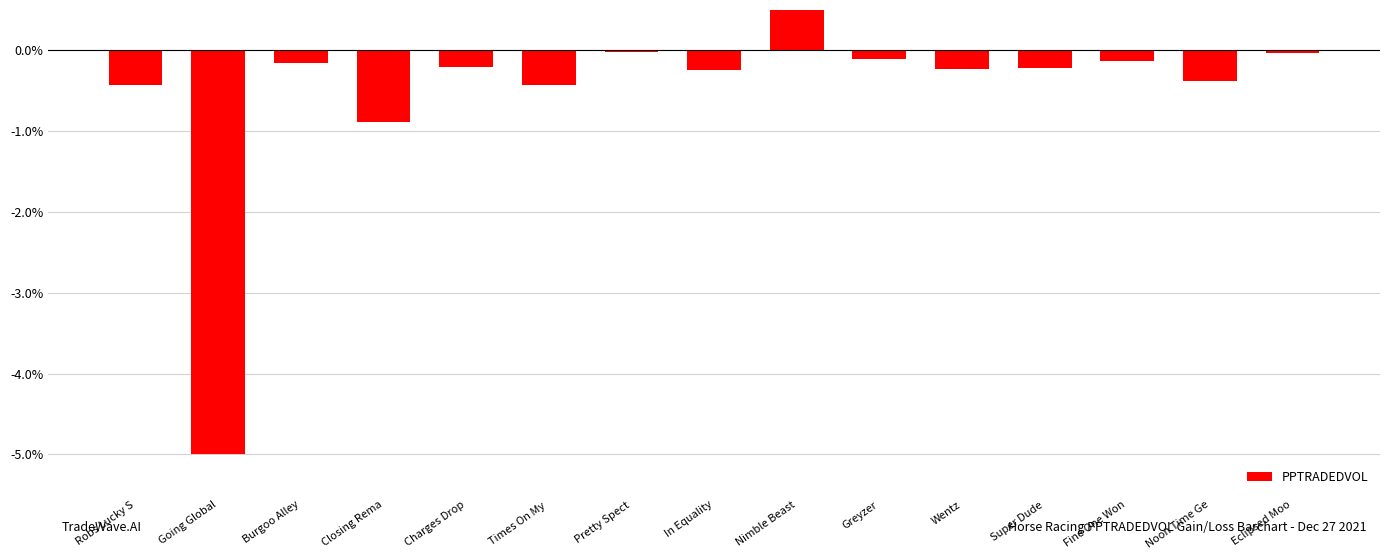

Count the number of data series in this chart.

1